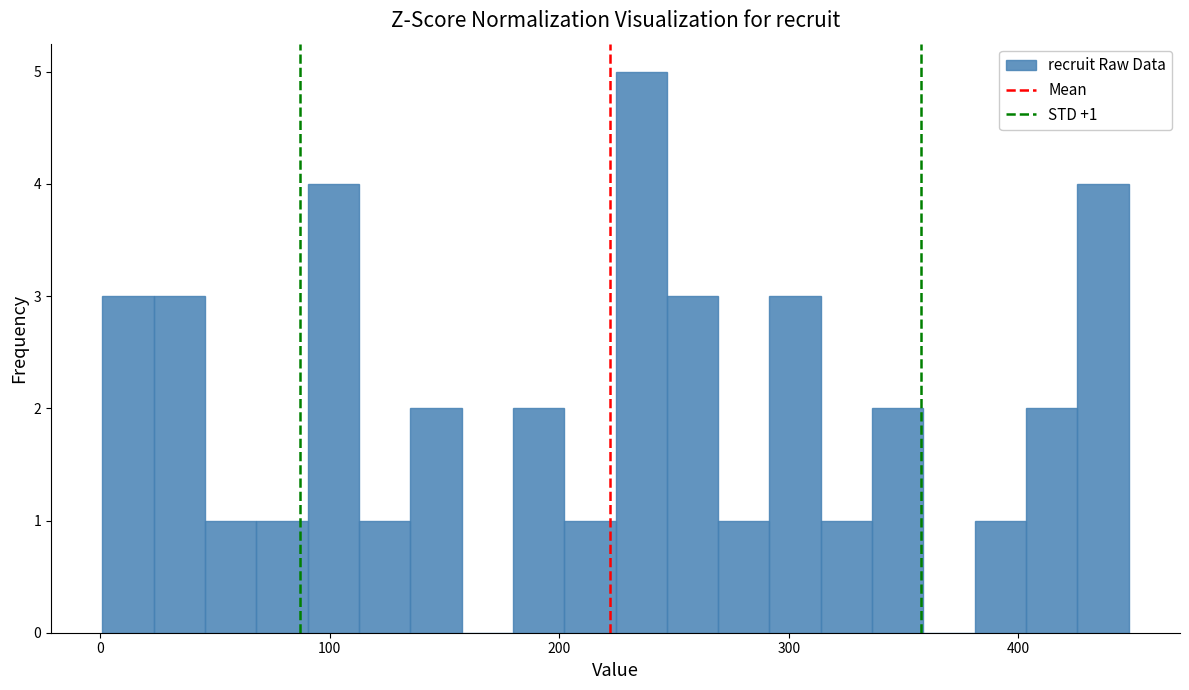

Around what value on the x-axis is the tallest bar? Give the approximate position of its centre, as read against the axis.

240